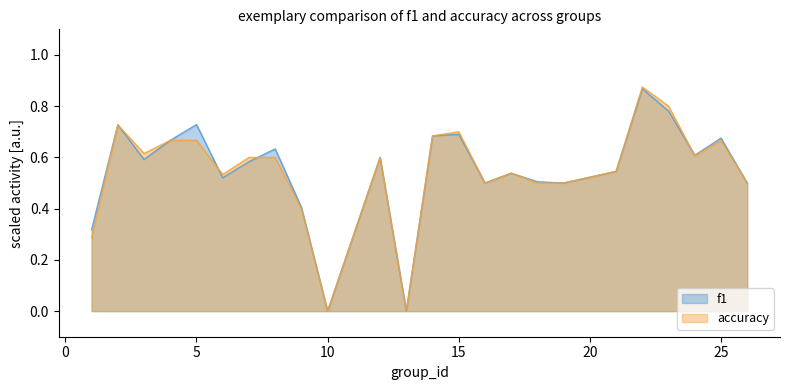

What is the sum of the f1 values at 2 and 9?

1.1